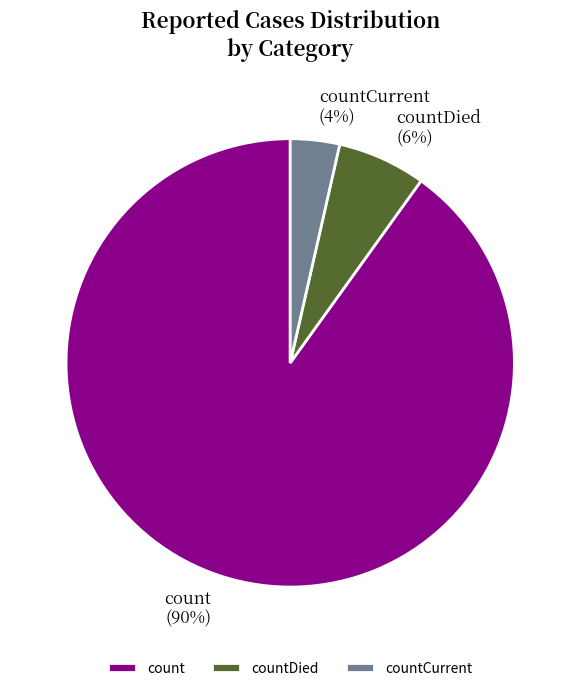

Combined, do count and countDied account for over 50%?

Yes